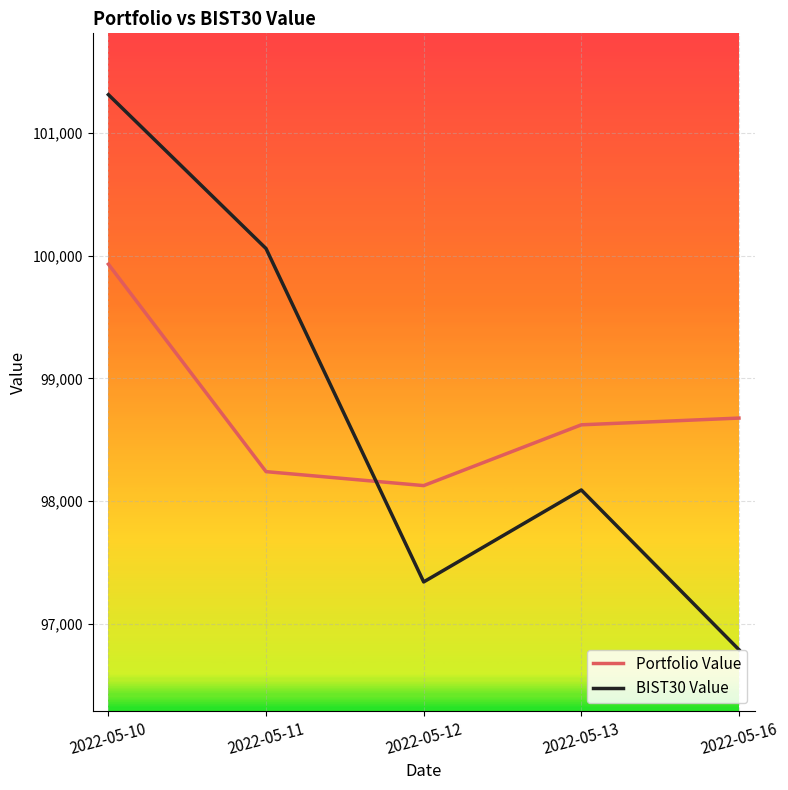

At which label does Portfolio Value reach its minimum?

2022-05-12